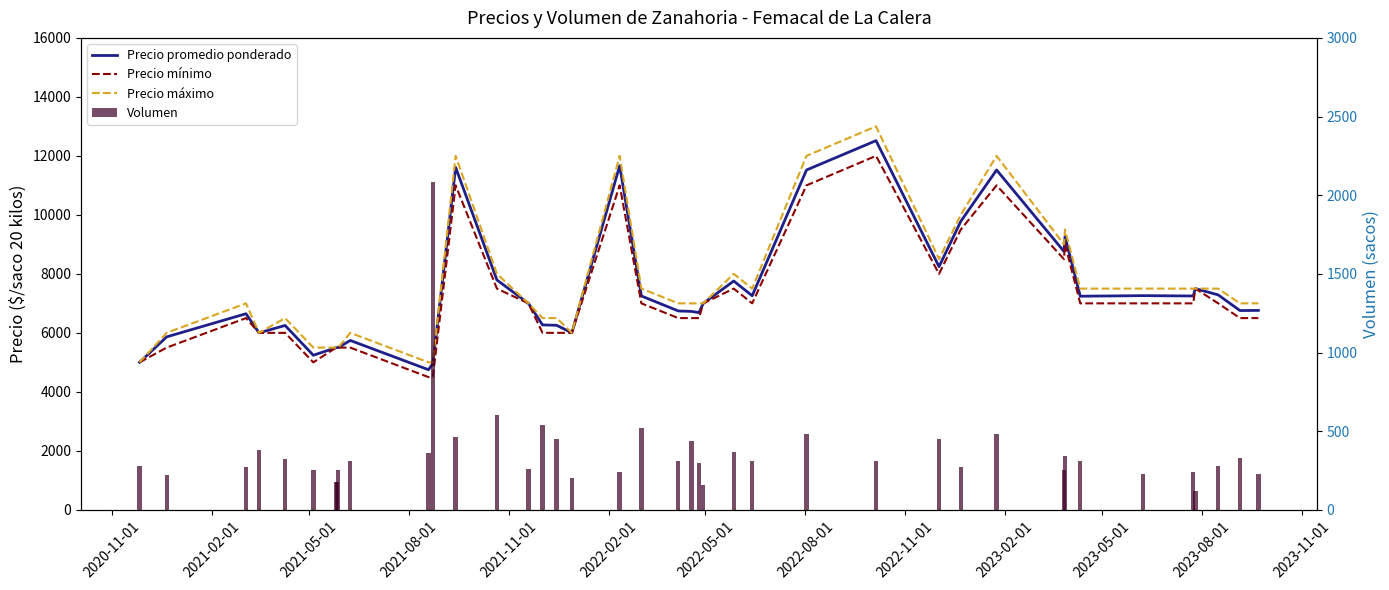

Reading left to right, transcribe all the data shown in this chart.

Precio promedio ponderado: 5000	5864	6648	6000	6250	5240	5500	5500	5500	5742	4750	4957	11609	7792	7000	6269	6256	6000	11667	7250	6742	6727	6686	7000	7757	7258	11521	12516	8244	9778	11521	8760	9265	7242	7261	7250	7500	7286	6756	6761
Precio mínimo: 5000	5500	6500	6000	6000	5000	5500	5500	5500	5500	4500	4500	11000	7500	7000	6000	6000	6000	11000	7000	6500	6500	6500	7000	7500	7000	11000	12000	8000	9500	11000	8500	9000	7000	7000	7000	7500	7000	6500	6500
Precio máximo: 5000	6000	7000	6000	6500	5500	5500	5500	5500	6000	5000	5000	12000	8000	7000	6500	6500	6000	12000	7500	7000	7000	7000	7000	8000	7500	12000	13000	8500	10000	12000	9000	9500	7500	7500	7500	7500	7500	7000	7000